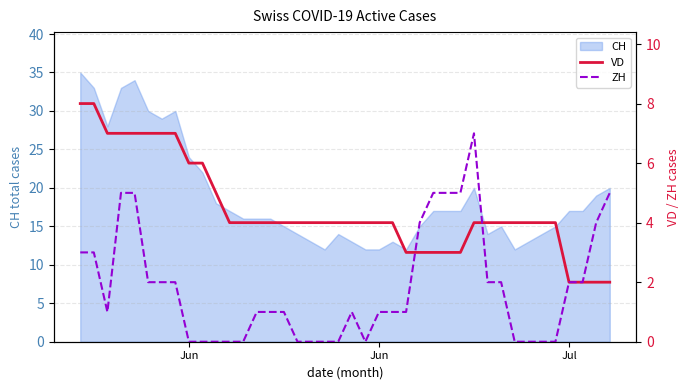

How many lines are shown in the chart?

2